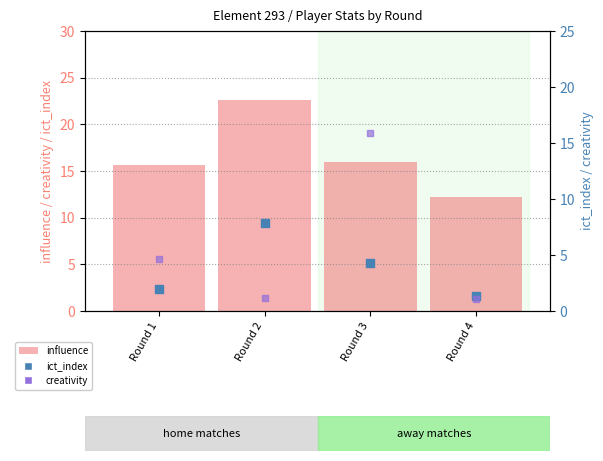

At how many categories does at least one series exceed 17?

1